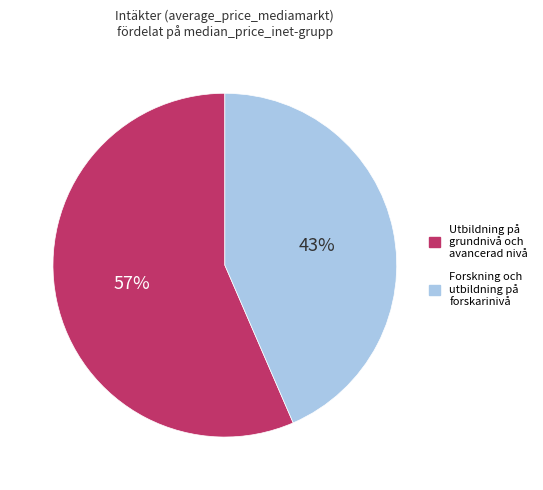

Count the number of slices in the pie.

2